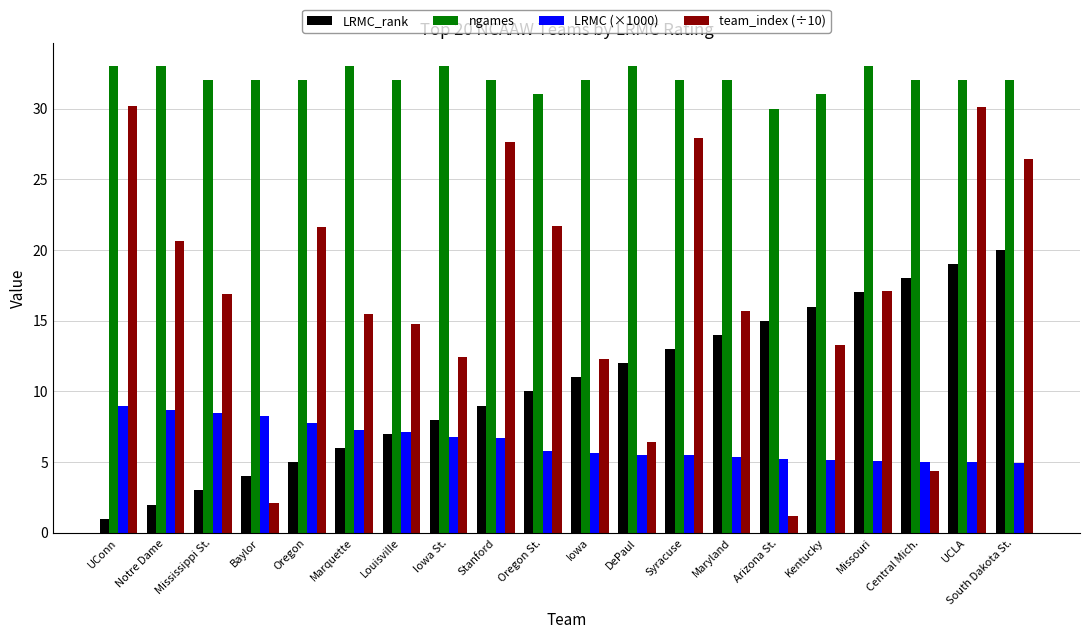

How many values in the LRMC_rank series are below 11?

10